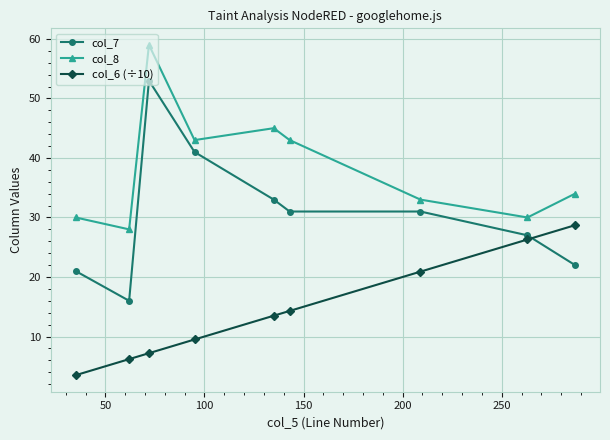

List the series in order of their overall mean, highest first.

col_8, col_7, col_6 (÷10)